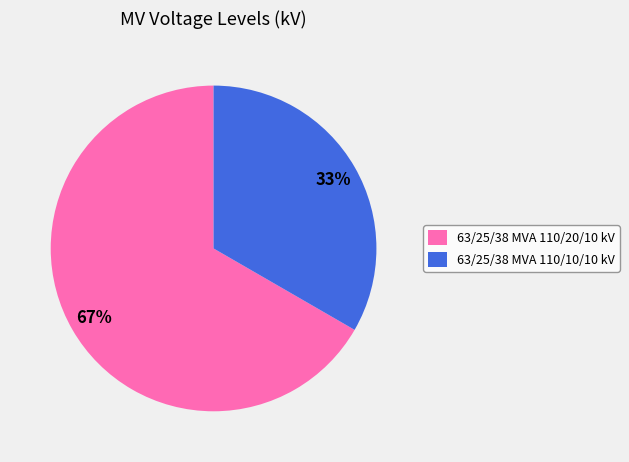

To the nearest percent, what is the combined percentage of 63/25/38 MVA 110/20/10 kV and 63/25/38 MVA 110/10/10 kV?

100%